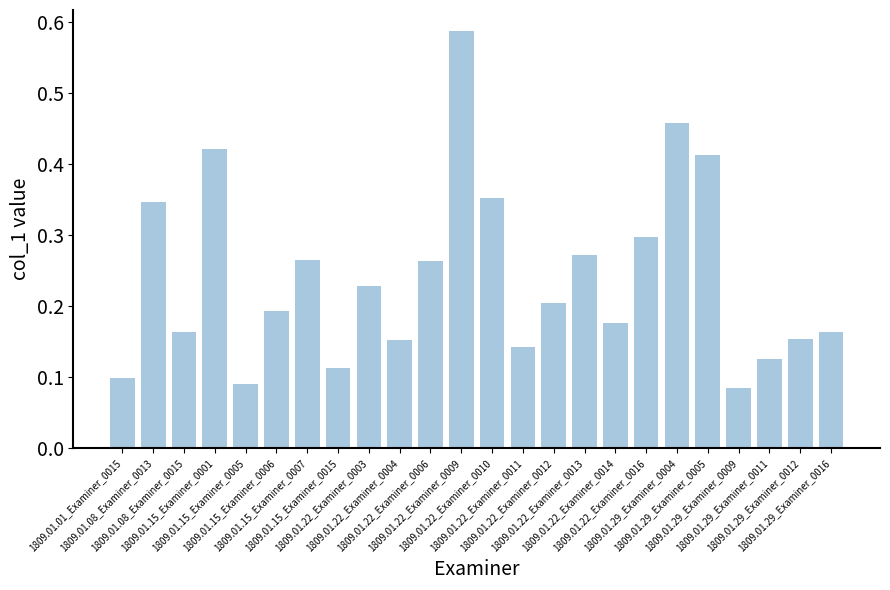

What is the sum of all values?

5.8